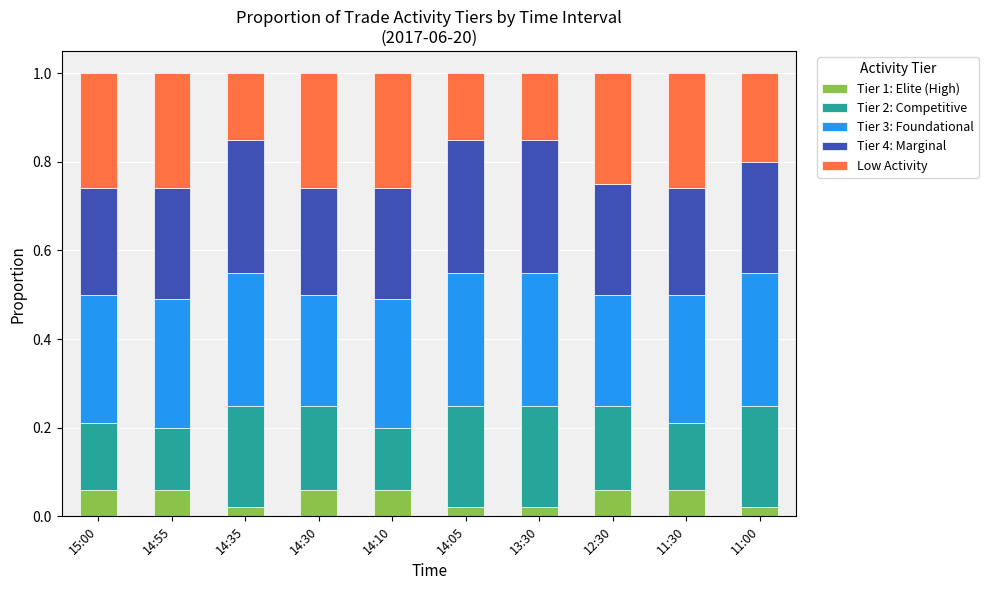

The value of Tier 1: Elite (High) at 14:55 is 0.0. True or false?

False